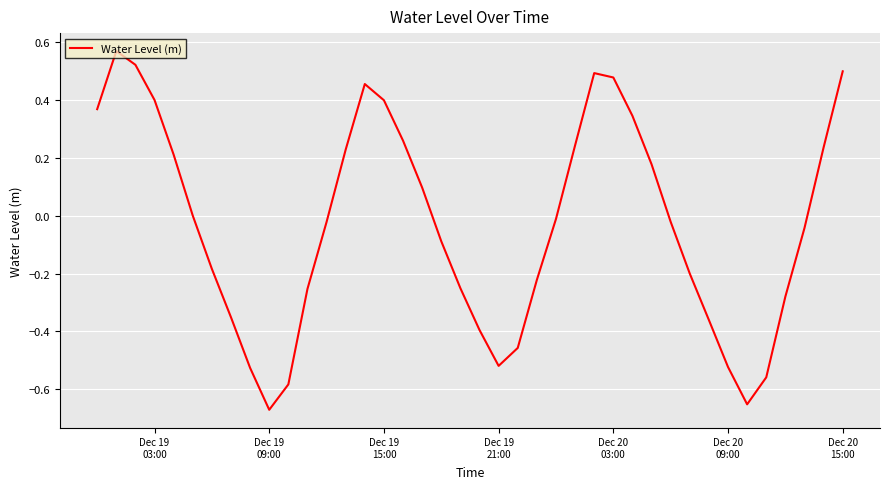

What is the difference between the maximum and minimum values?

1.2